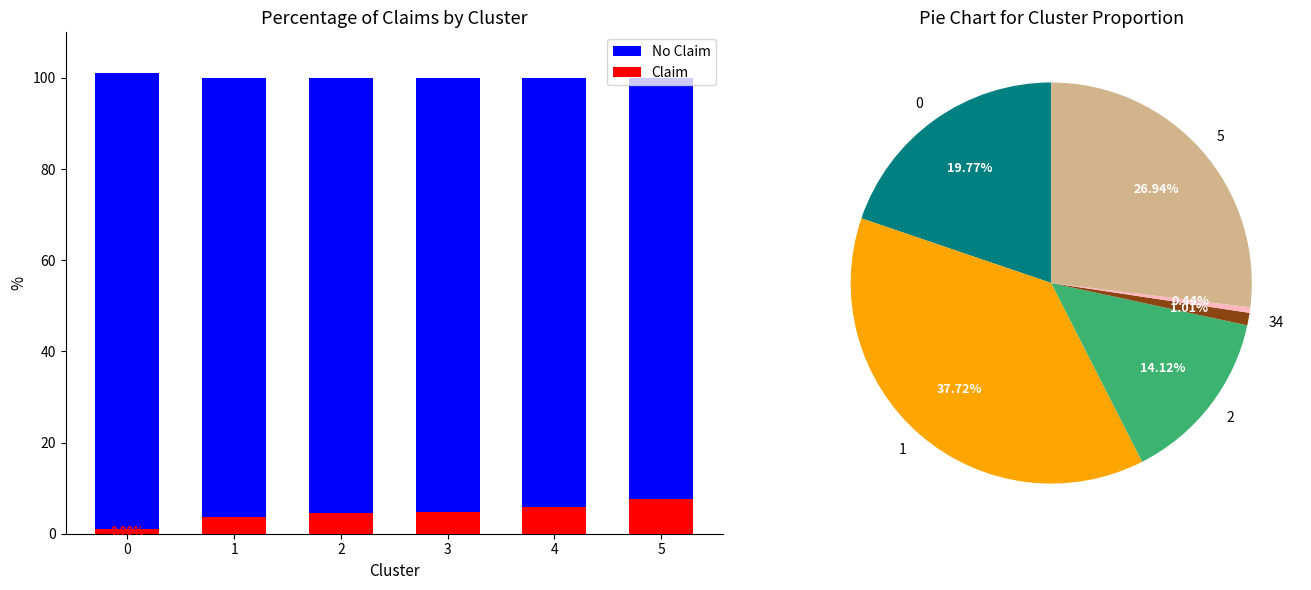

List the series in order of their overall mean, highest first.

No Claim, Claim